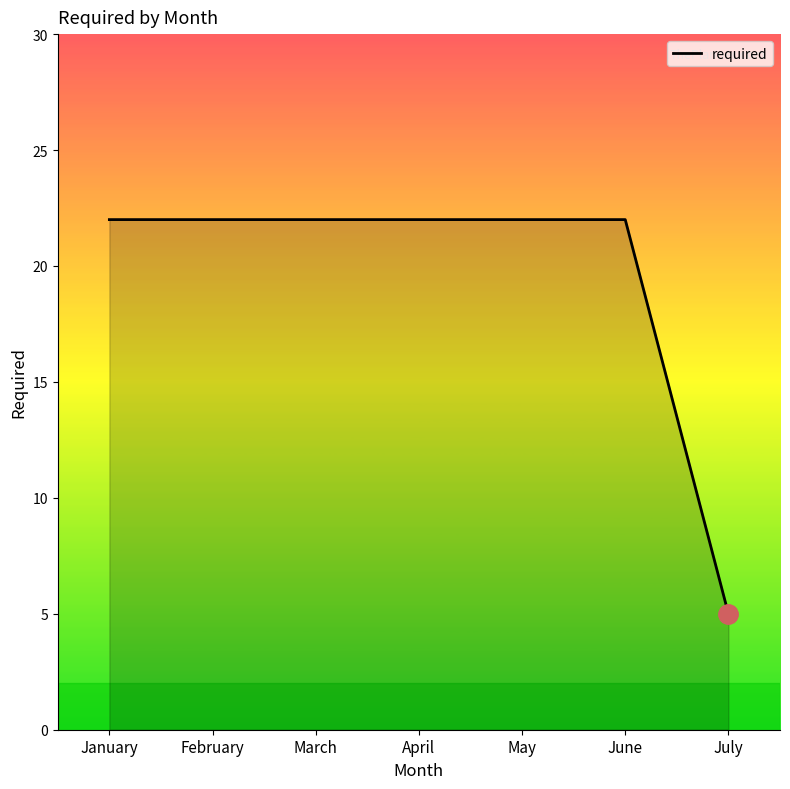

What is the difference between the maximum and minimum values?

17